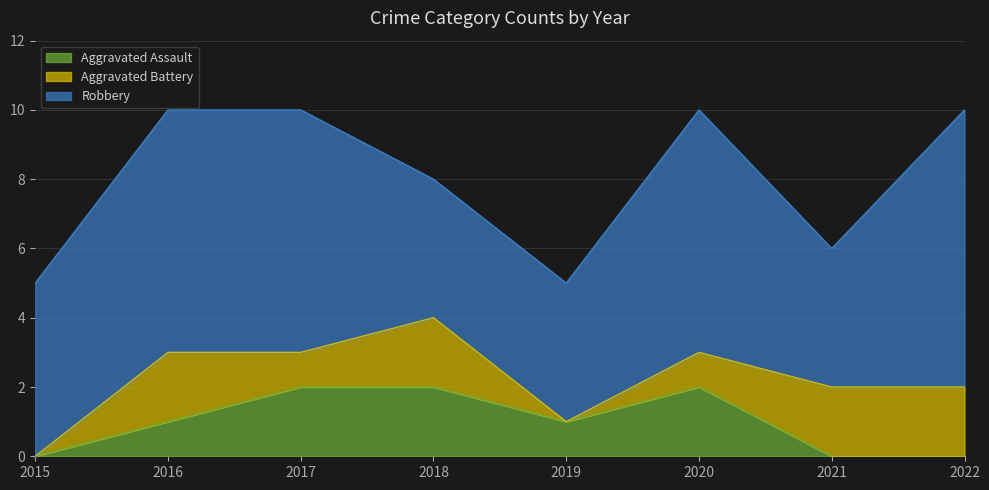

True or false: Aggravated Battery and Robbery cross at least once.

False